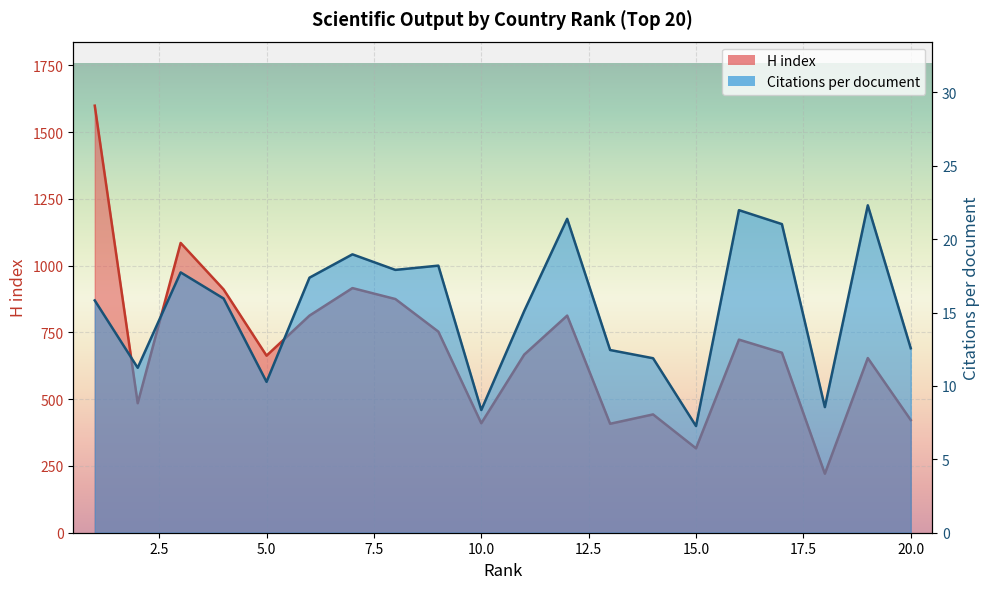

What is the minimum value for Citations per document?

7.3